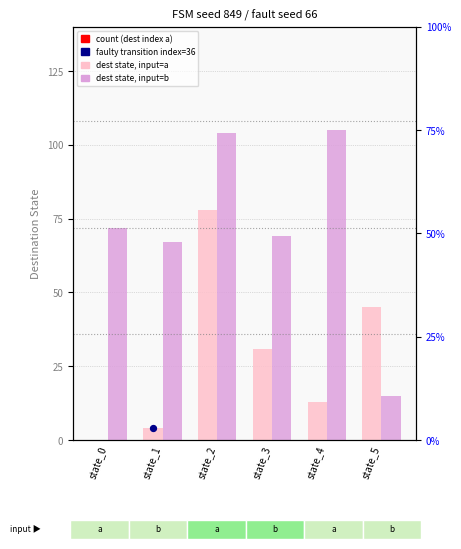

Which series has the largest total across all categories?

dest (input b)